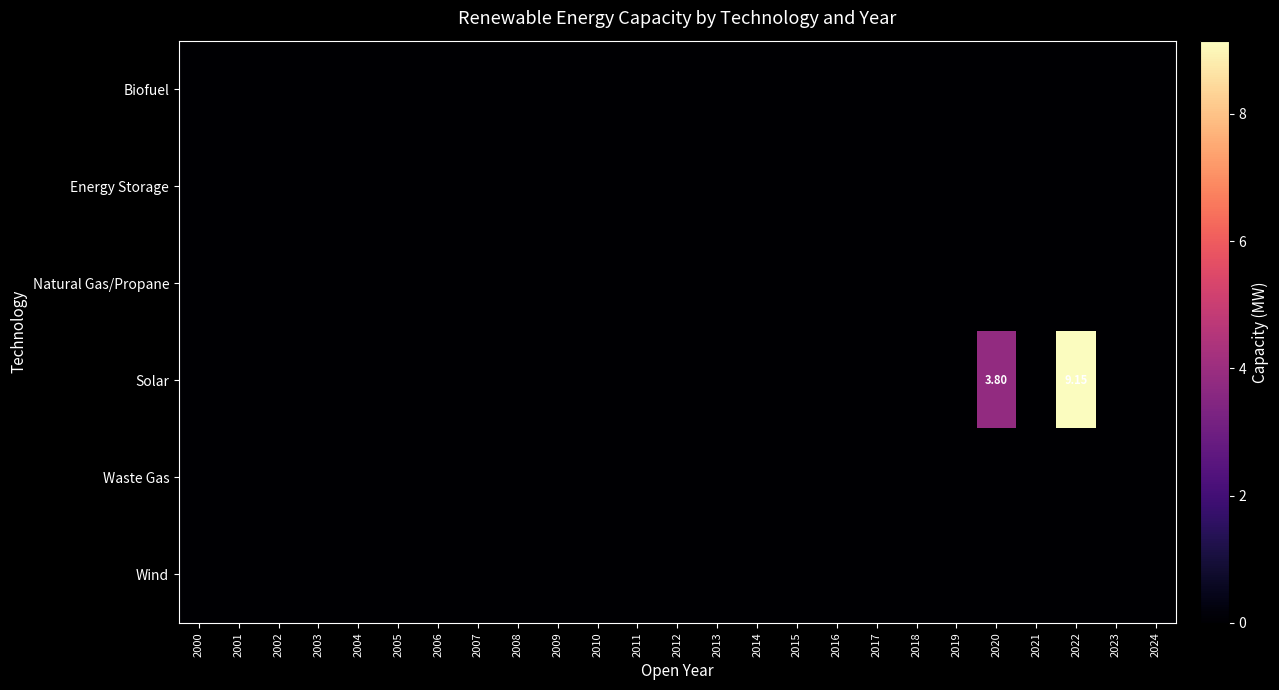

Count the number of data series in this chart.

6